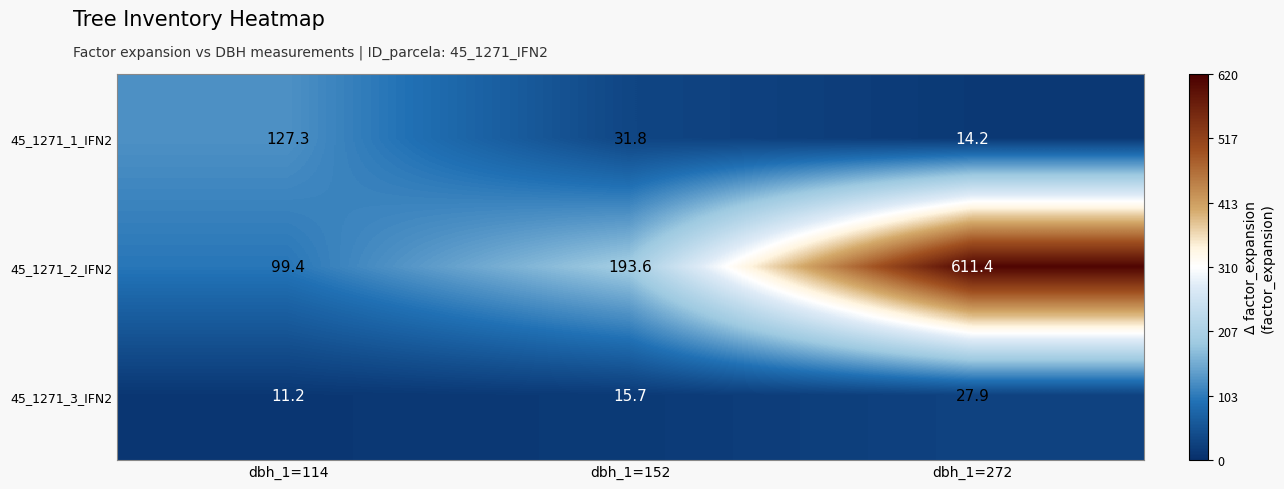

Which label corresponds to the largest value in the chart?

dbh_1=272